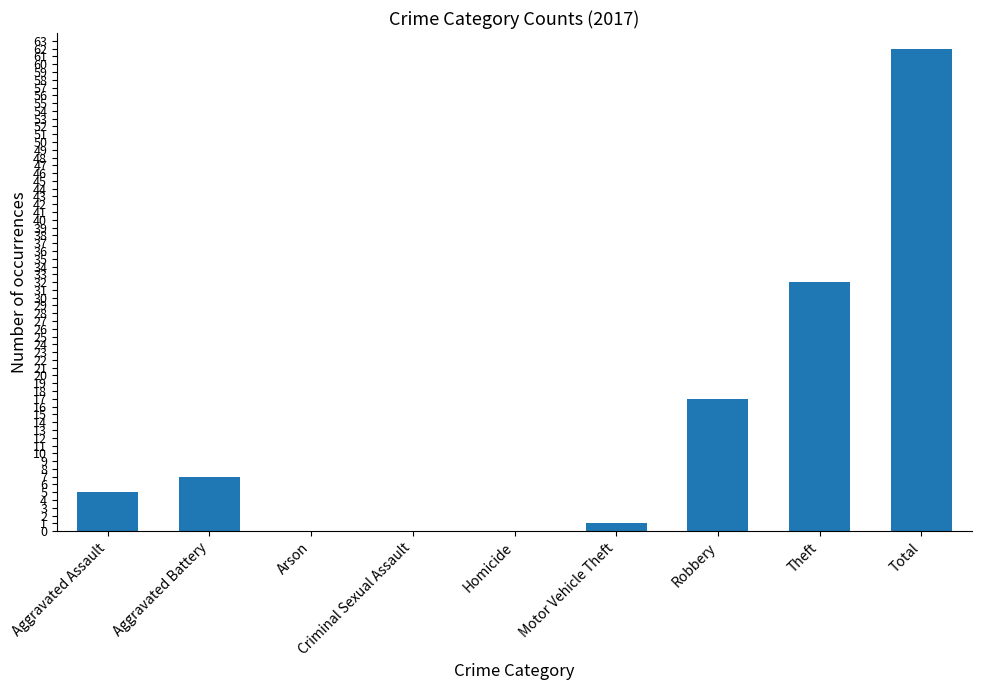

What is the greatest value displayed?

62